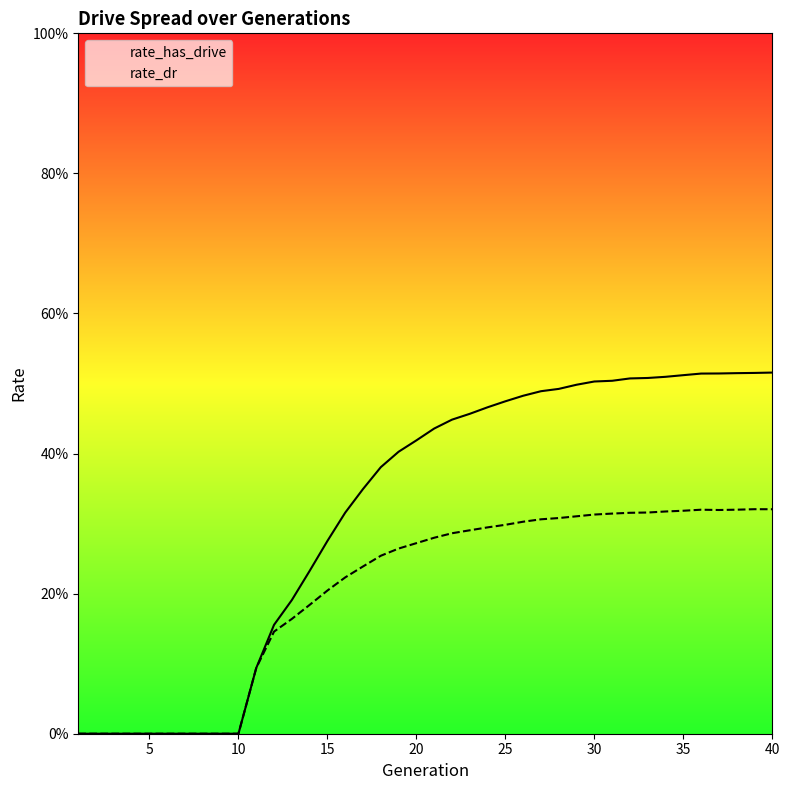

Reading right to left, extract all data points from this chart.

rate_has_drive: 0.5	0.5	0.5	0.5	0.5	0.5	0.5	0.5	0.5	0.5	0.5	0.5	0.5	0.5	0.5	0.5	0.5	0.5	0.4	0.4	0.4	0.4	0.4	0.3	0.3	0.3	0.2	0.2	0.2	0.1	0.0	0.0	0.0	0.0	0.0	0.0	0.0	0.0	0.0	0.0
rate_dr: 0.3	0.3	0.3	0.3	0.3	0.3	0.3	0.3	0.3	0.3	0.3	0.3	0.3	0.3	0.3	0.3	0.3	0.3	0.3	0.3	0.3	0.3	0.3	0.2	0.2	0.2	0.2	0.2	0.1	0.1	0.0	0.0	0.0	0.0	0.0	0.0	0.0	0.0	0.0	0.0